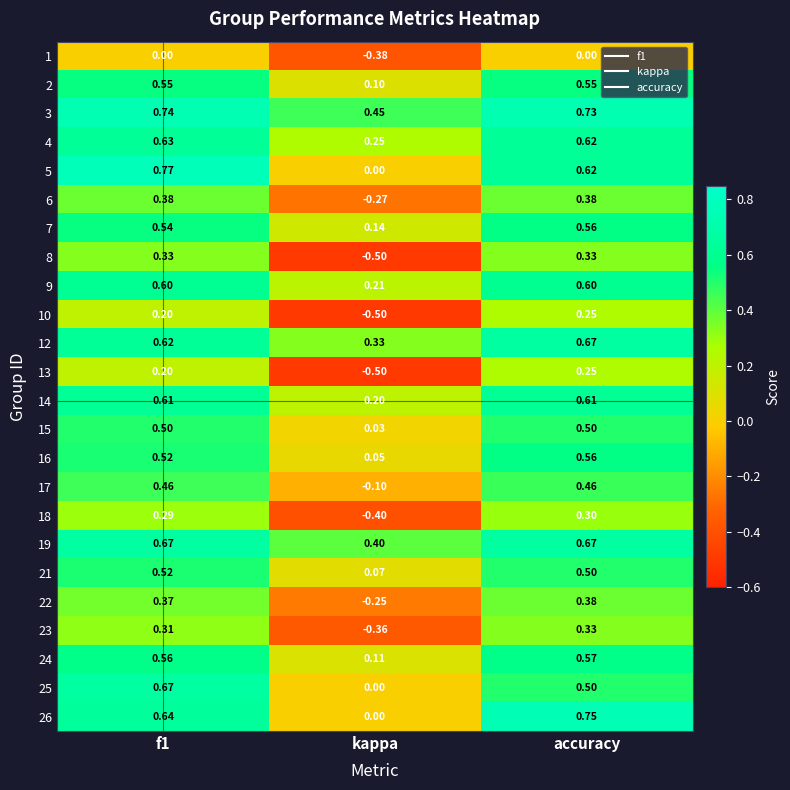

At which category is the sum across all series the highest?

accuracy